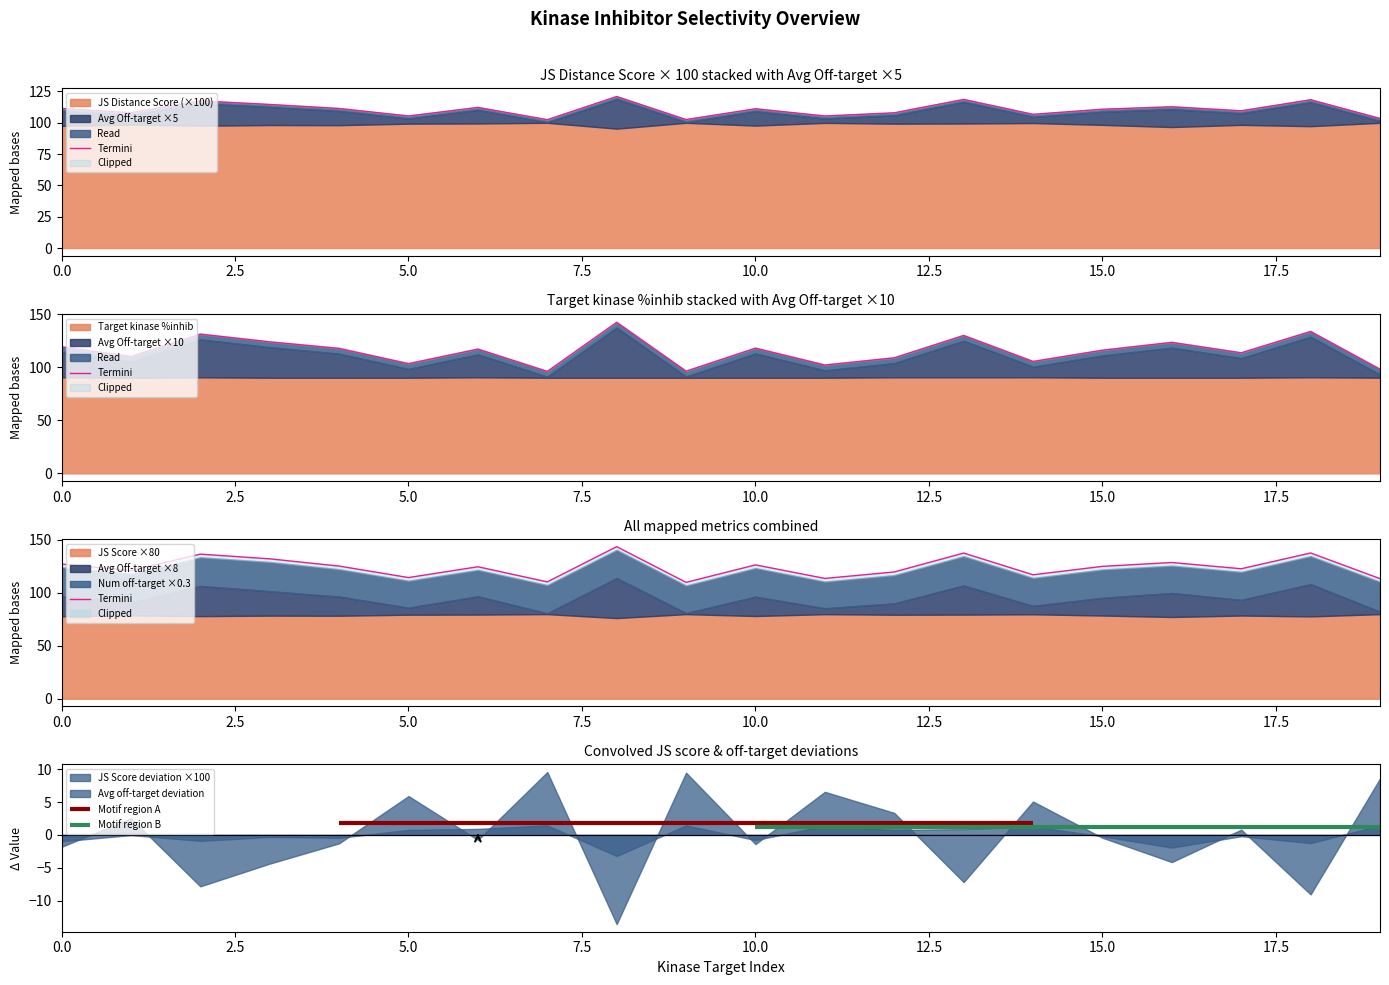

What is the value of the 12th point from the left?

113.6